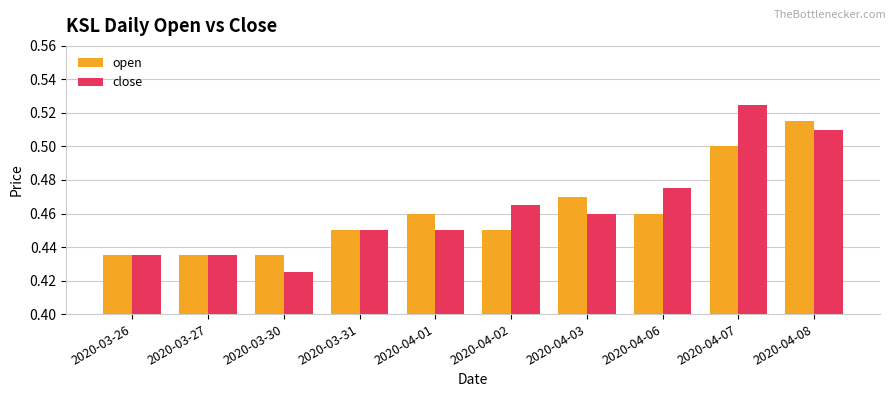

What is the sum of all open values?

4.6